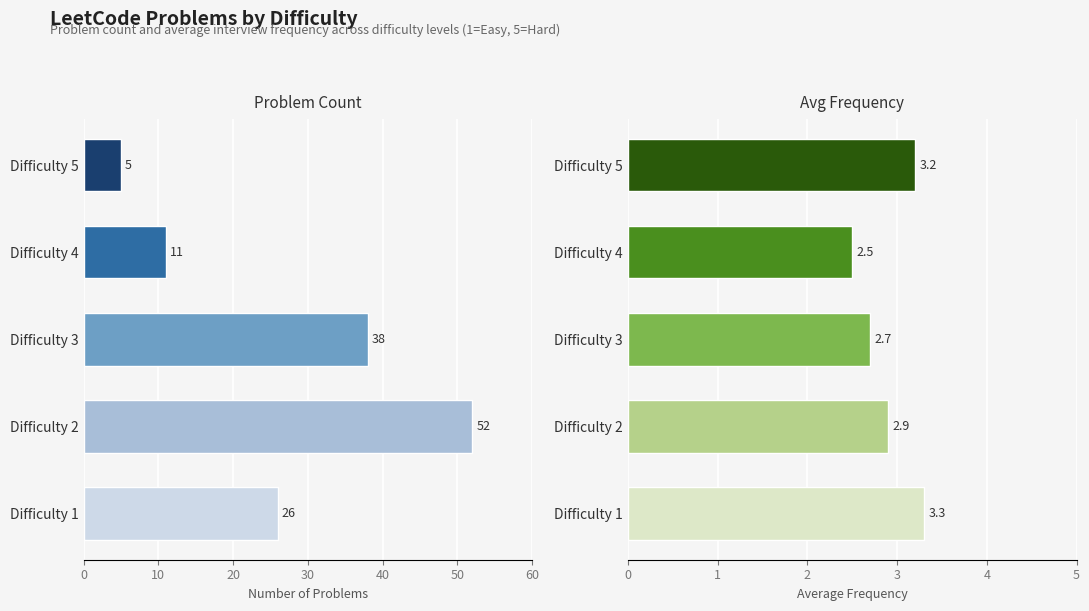

Reading left to right, extract all data points from this chart.

Count: 26.0	52.0	38.0	11.0	5.0
Avg Frequency: 3.3	2.9	2.7	2.5	3.2